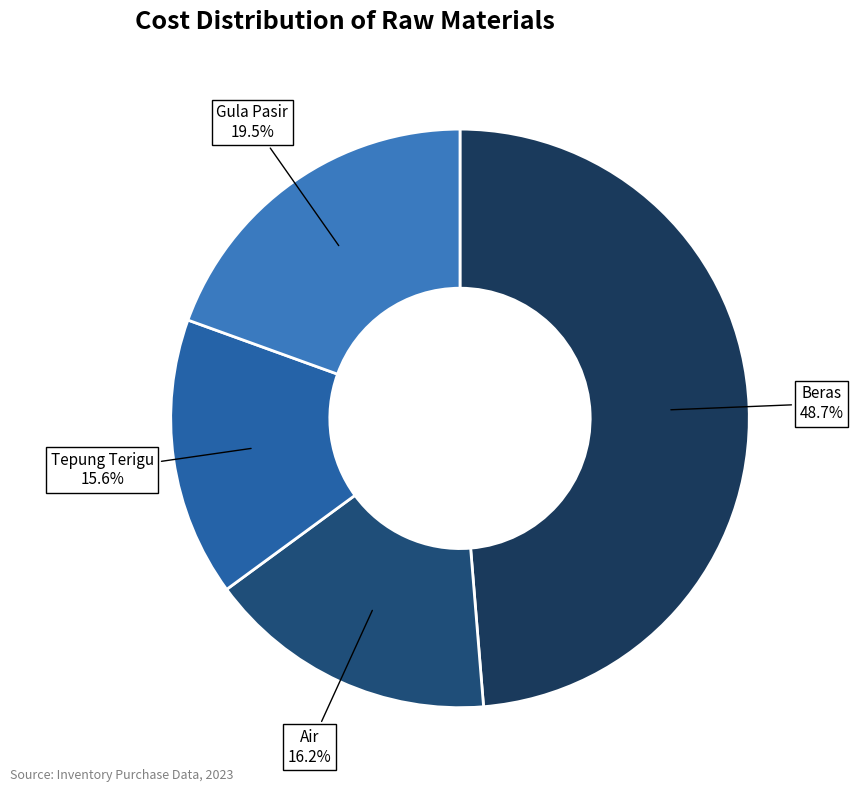

To the nearest percent, what portion does Beras represent?

49%